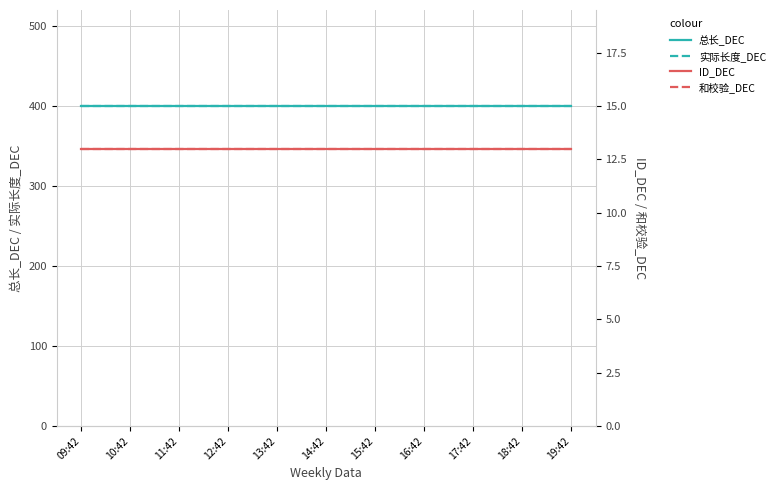

Which series has the largest total across all categories?

总长_DEC